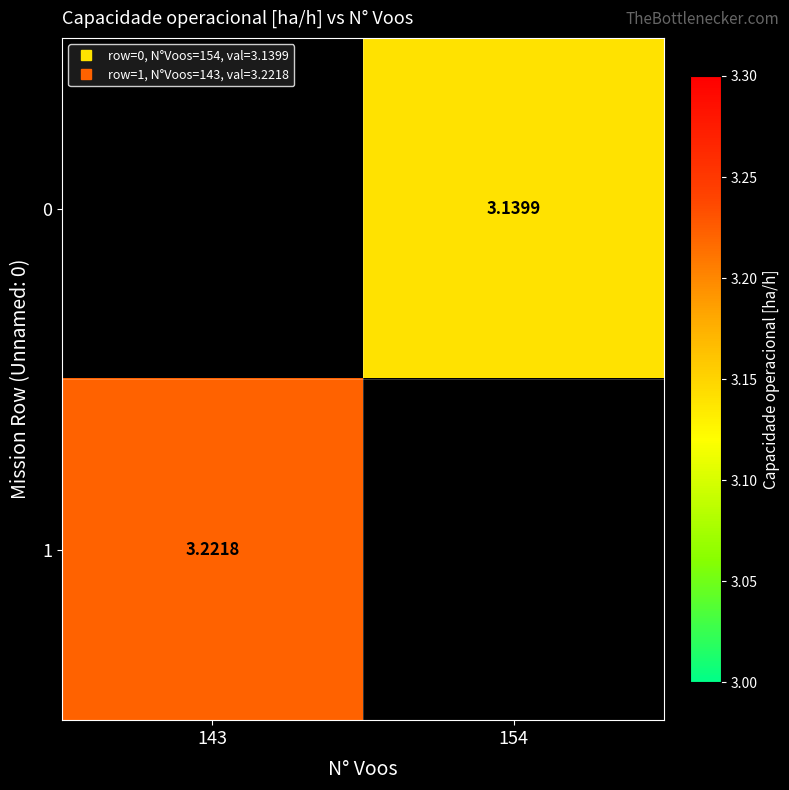

Count the number of categories in the chart.

2